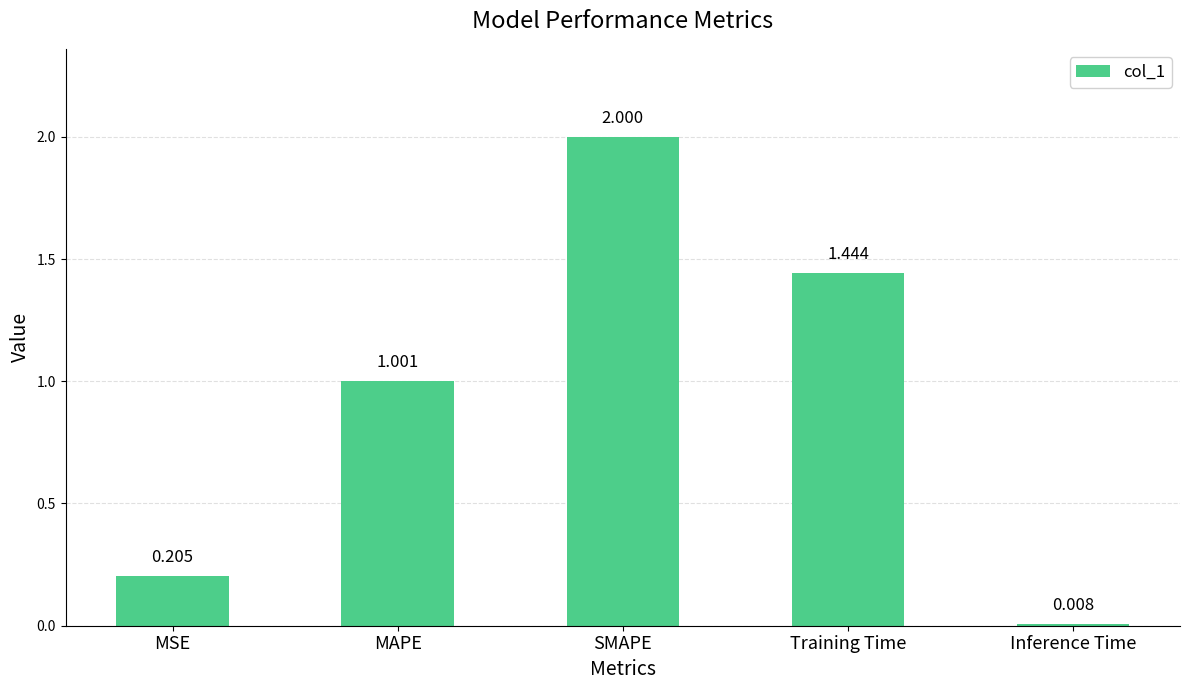

At which label does the data first exceed 1?

MAPE